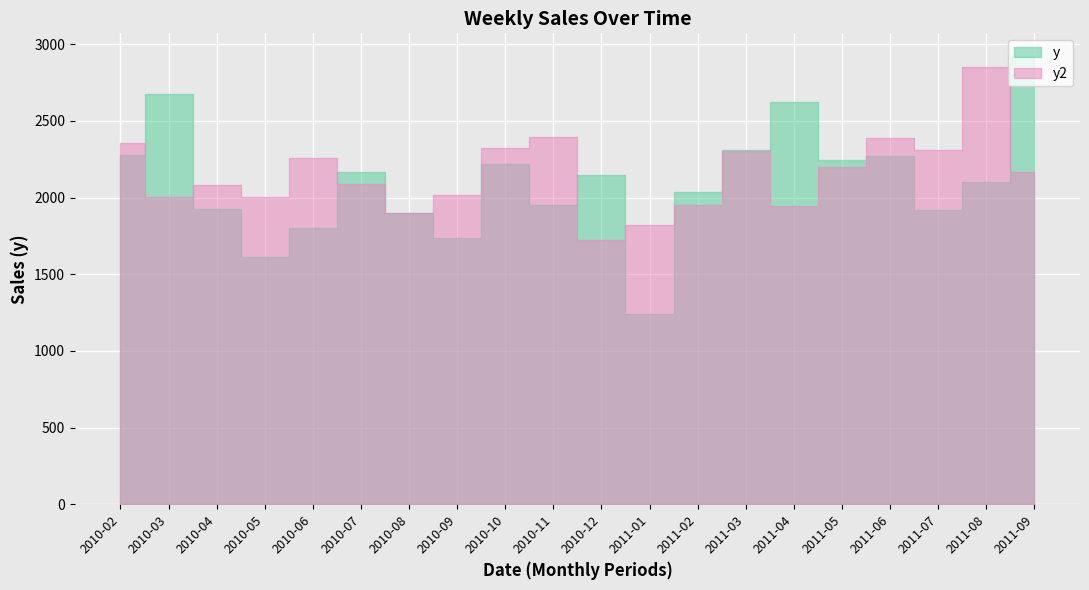

After their last crossing, which series has the higher values: y or y2?

y